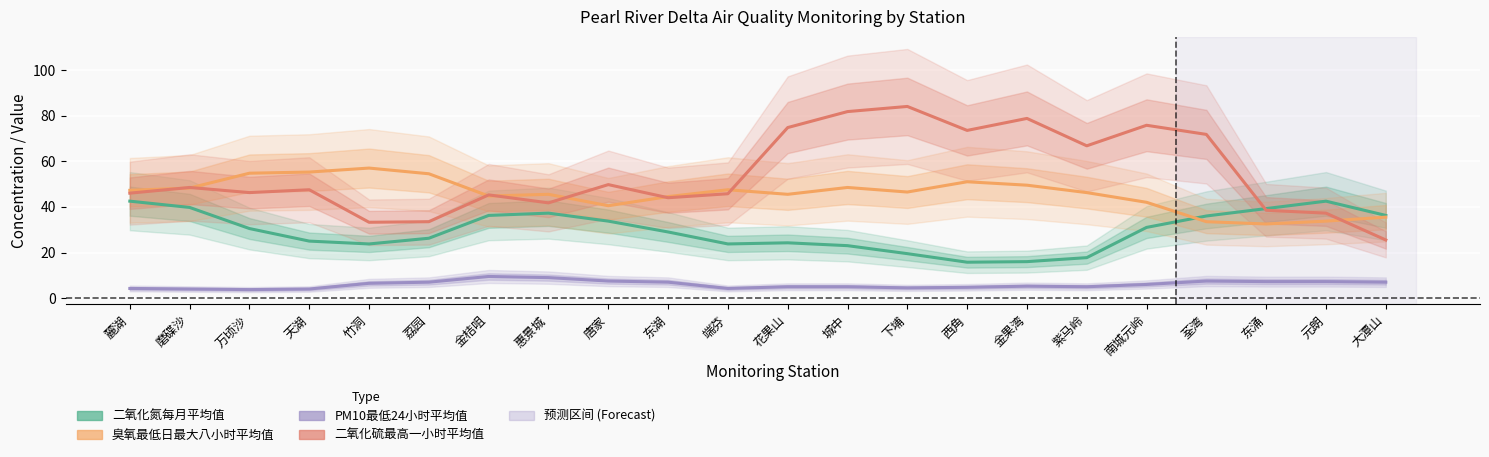

True or false: 二氧化氮每月平均值 and PM10最低24小时平均值 cross at least once.

False